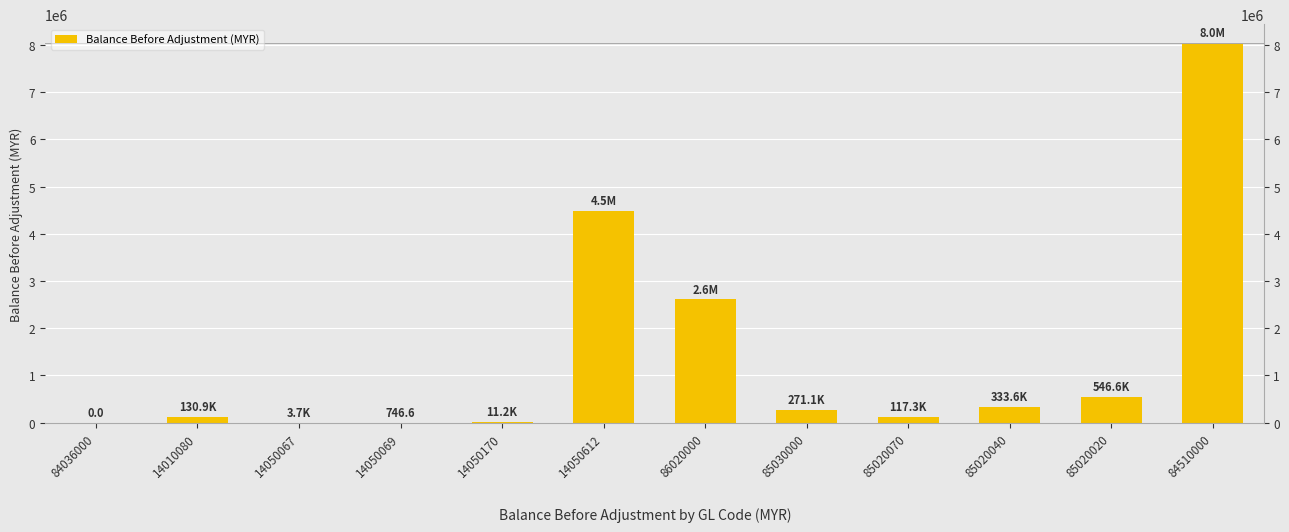

Reading left to right, what are all the values shown in this chart?

84036000=0.0	14010080=130914.5	14050067=3707.9	14050069=746.6	14050170=11239.1	14050612=4479200.0	86020000=2608785.3	85030000=271078.0	85020070=117252.5	85020040=333586.2	85020020=546612.3	84510000=8035869.4